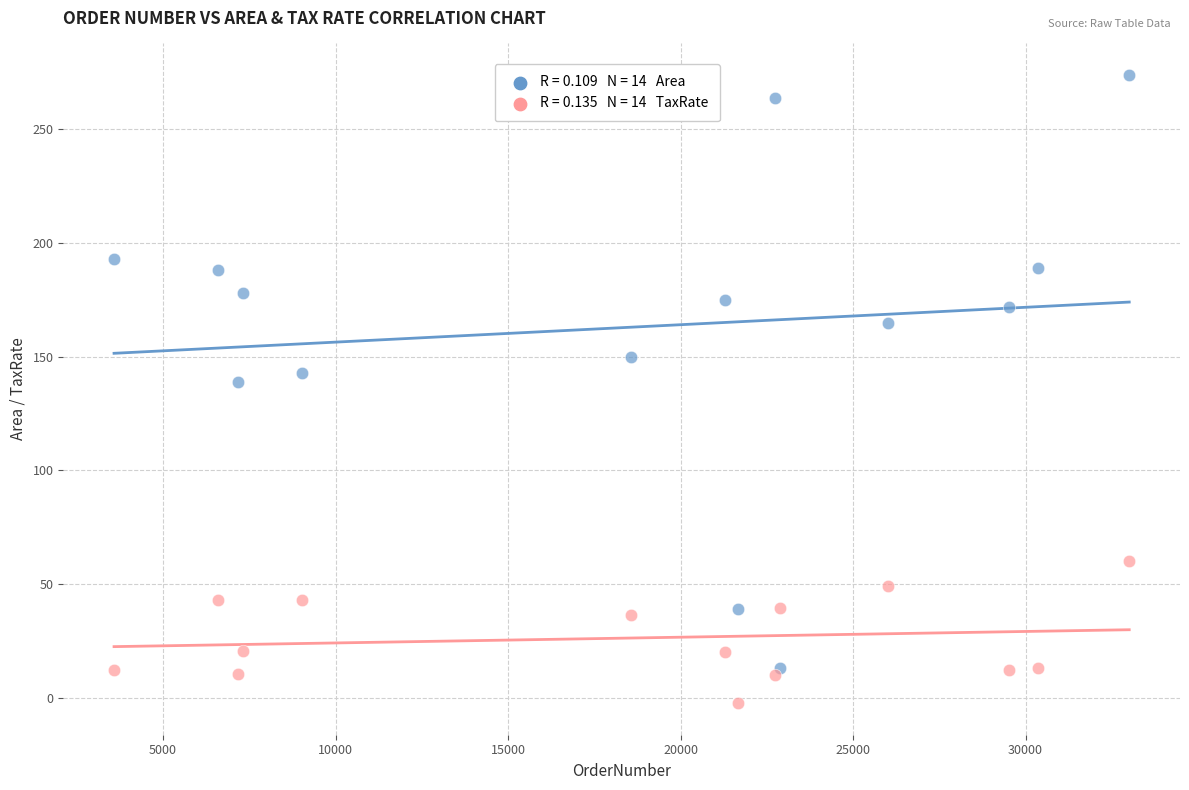

Across all series, what Y value is closest to 135?

139.0